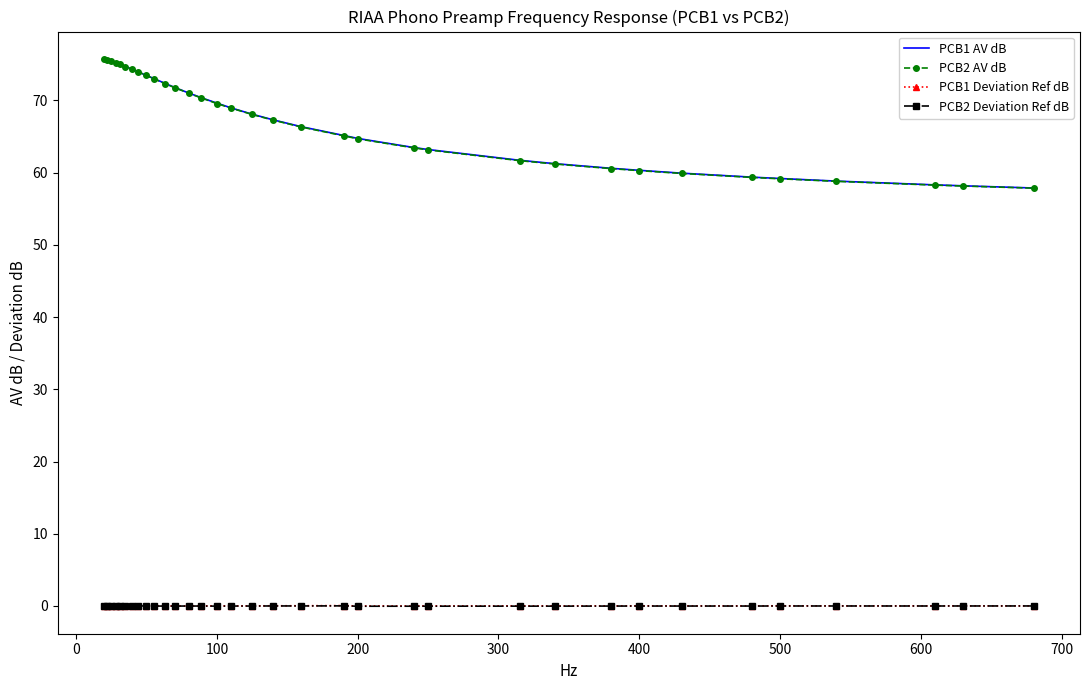

Which series has the widest spread of values?

PCB2 AV dB